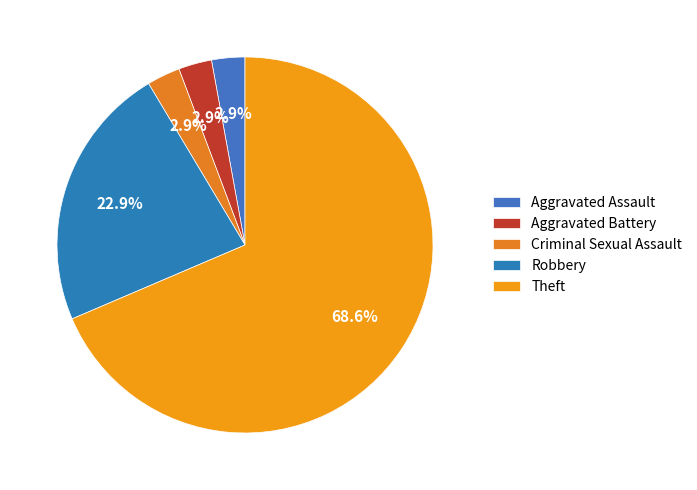

To the nearest percent, what portion does Criminal Sexual Assault represent?

3%